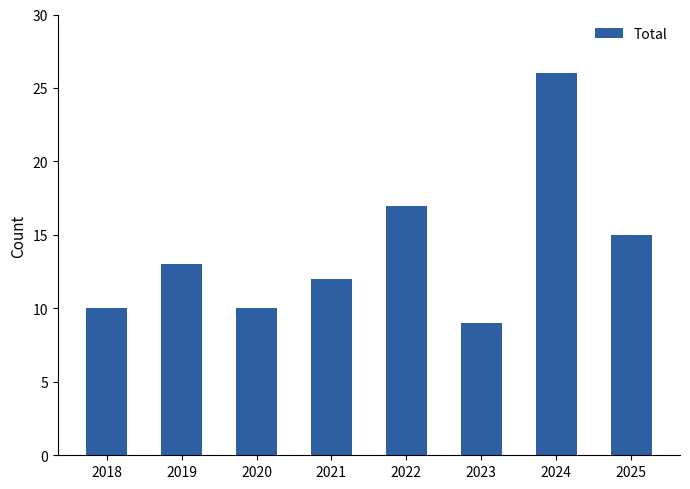

What is the greatest value displayed?

26